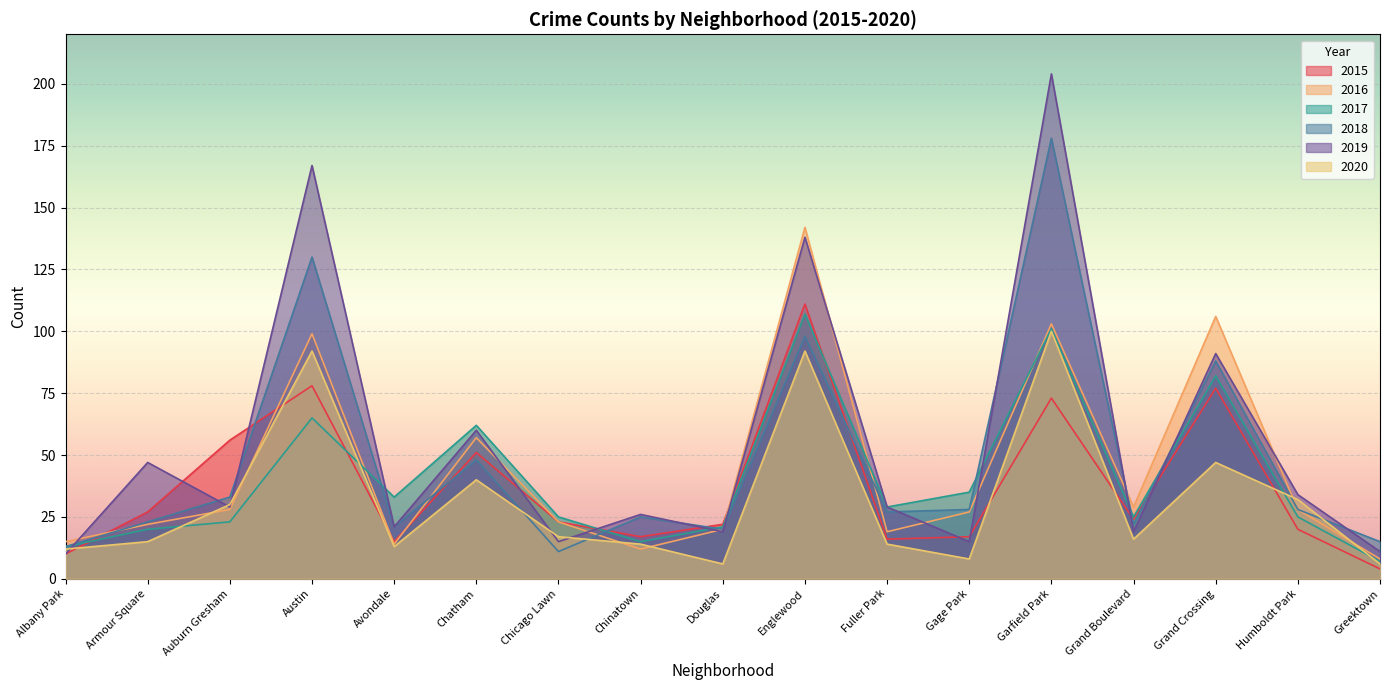

How many data points in 2017 are less than 25?

6